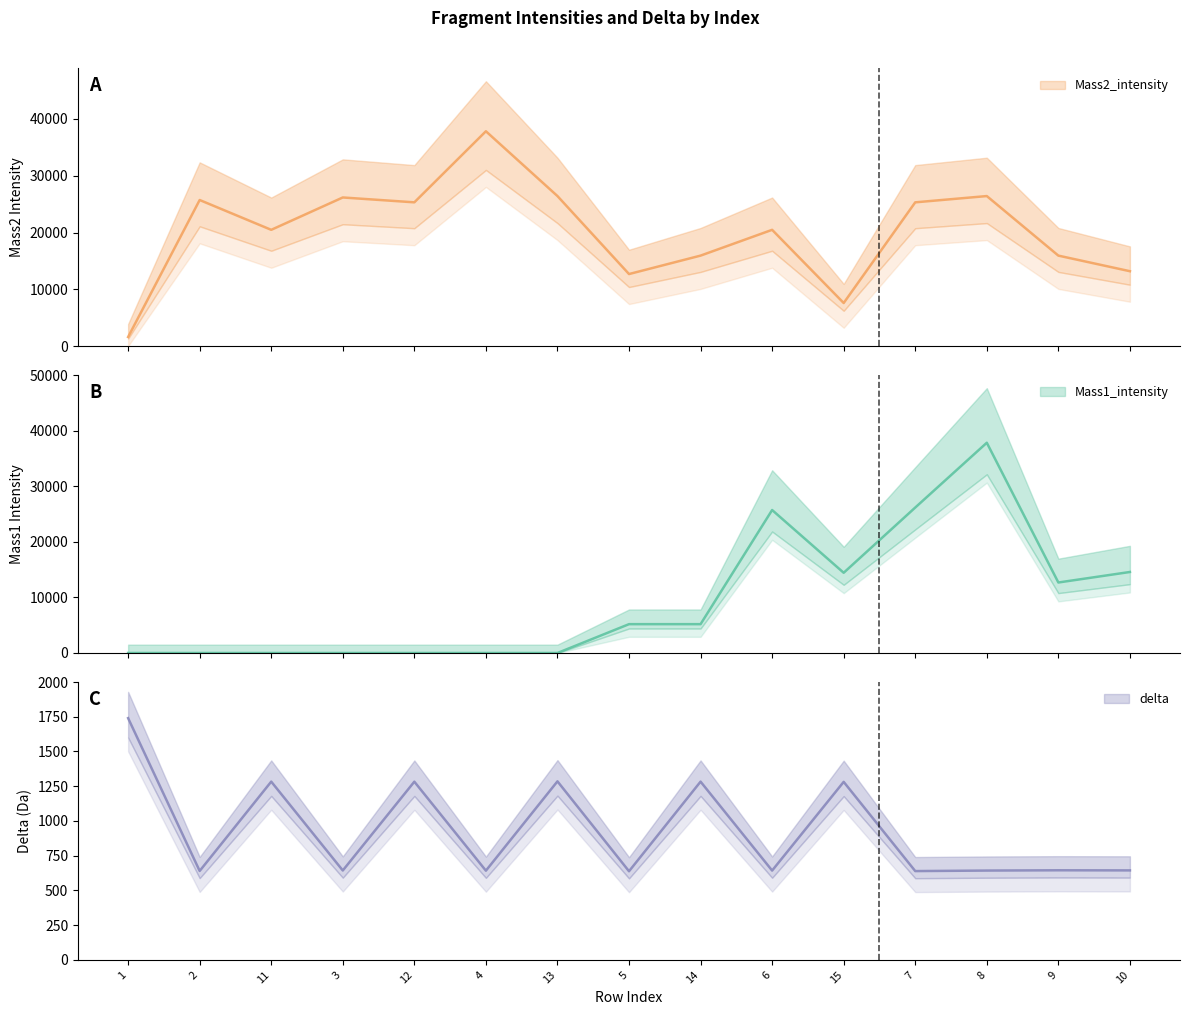

Rank the series by their average value, from lowest to highest.

delta, Mass1_intensity, Mass2_intensity